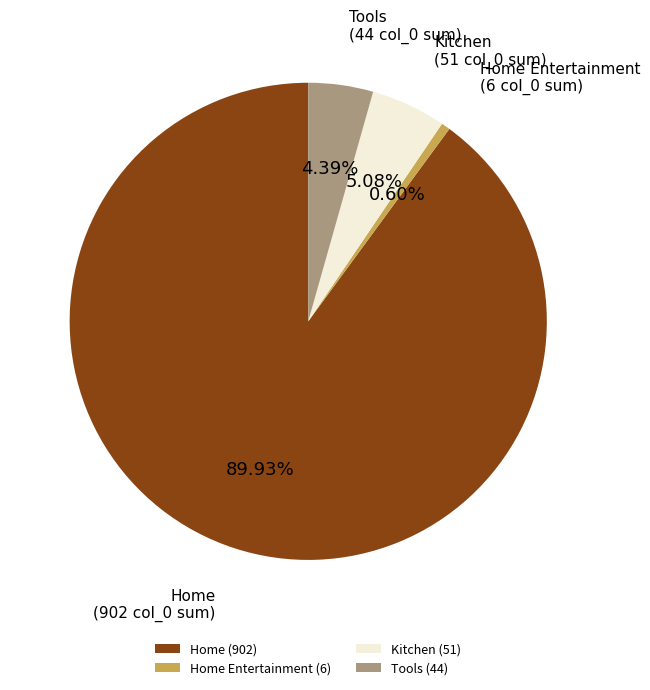

Between Kitchen (51) and Tools (44), which is larger?

Kitchen (51)